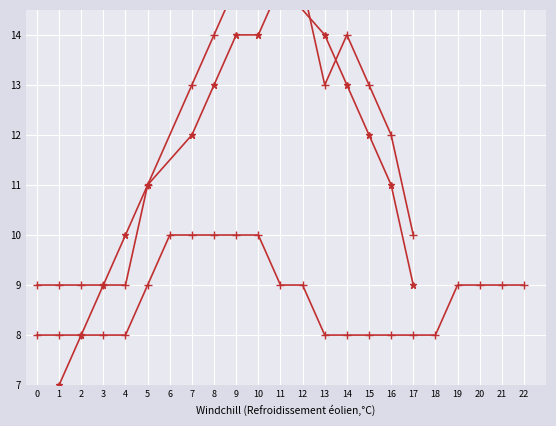

The value at 29 is 16. True or false?

False